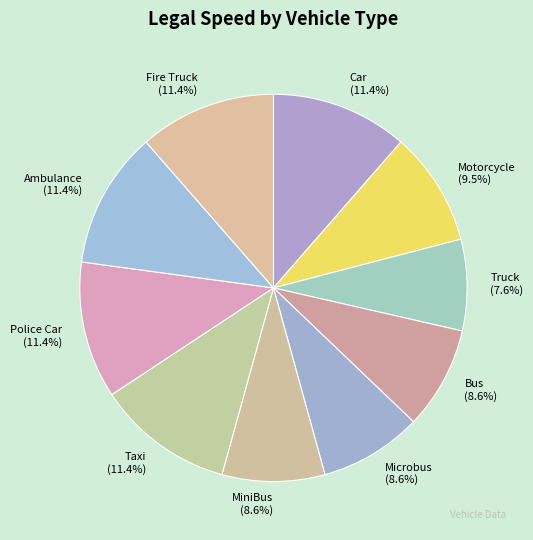

What is the smallest slice in the pie chart?

Truck